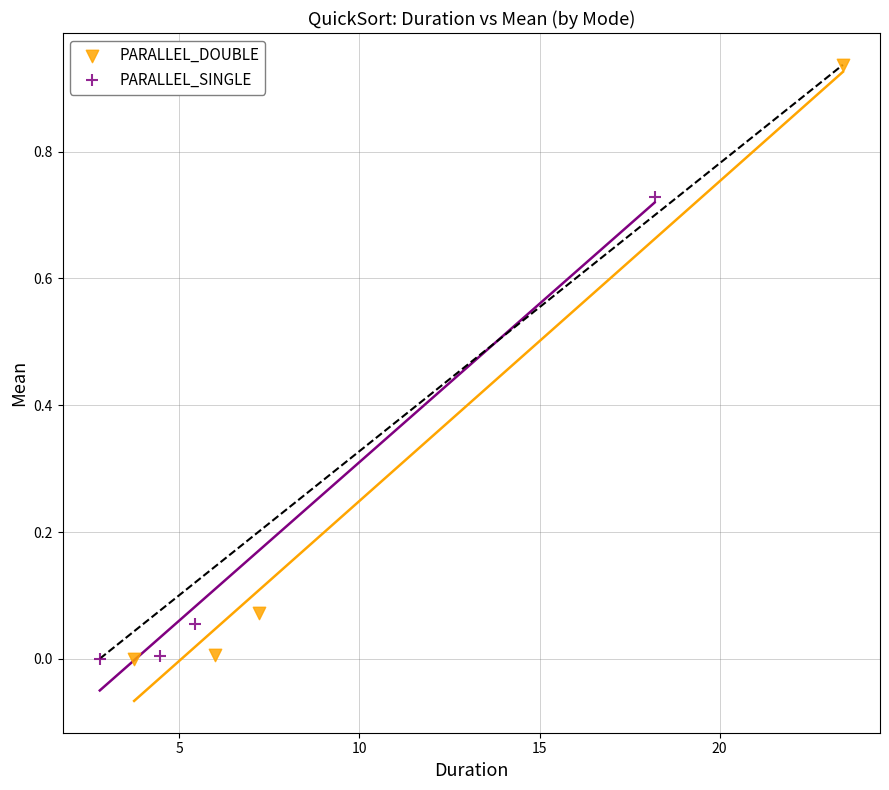

Which series has the largest Y range (max minus min)?

PARALLEL_DOUBLE